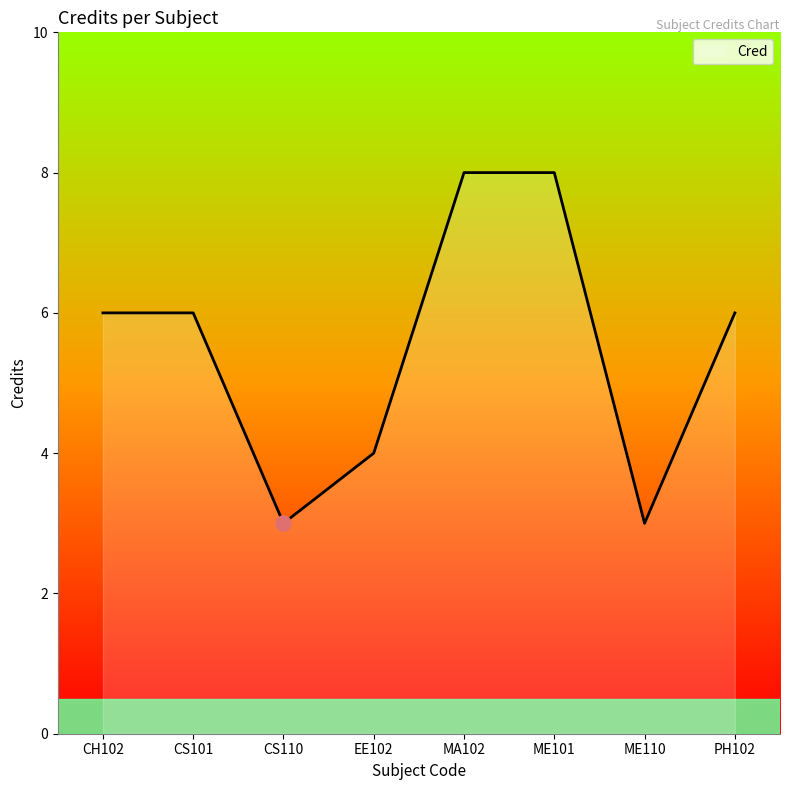

What is the ratio of the value at EE102 to the value at CS101?

0.7